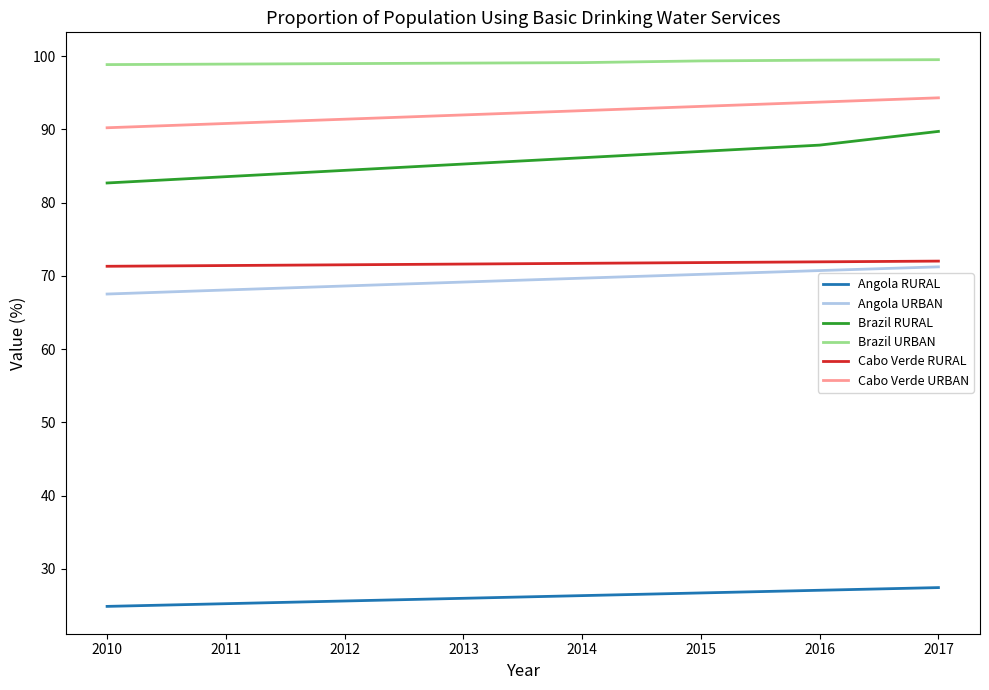

What is the greatest value displayed?

99.5